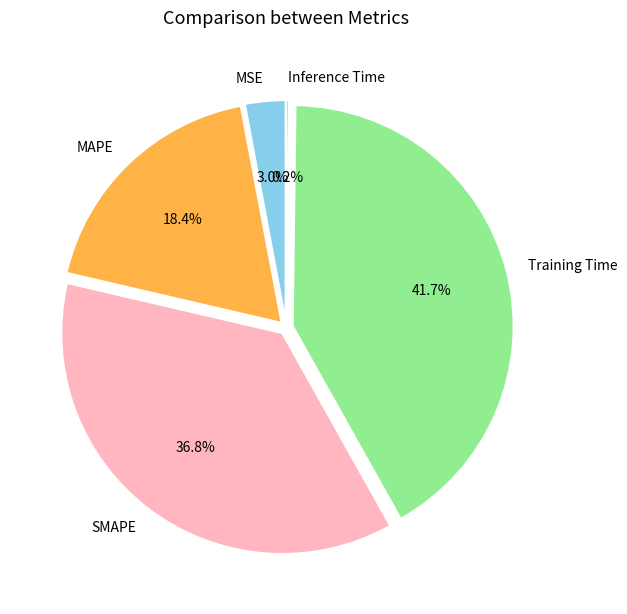

To the nearest percent, what is the difference between the SMAPE and MAPE slice percentages?

18%